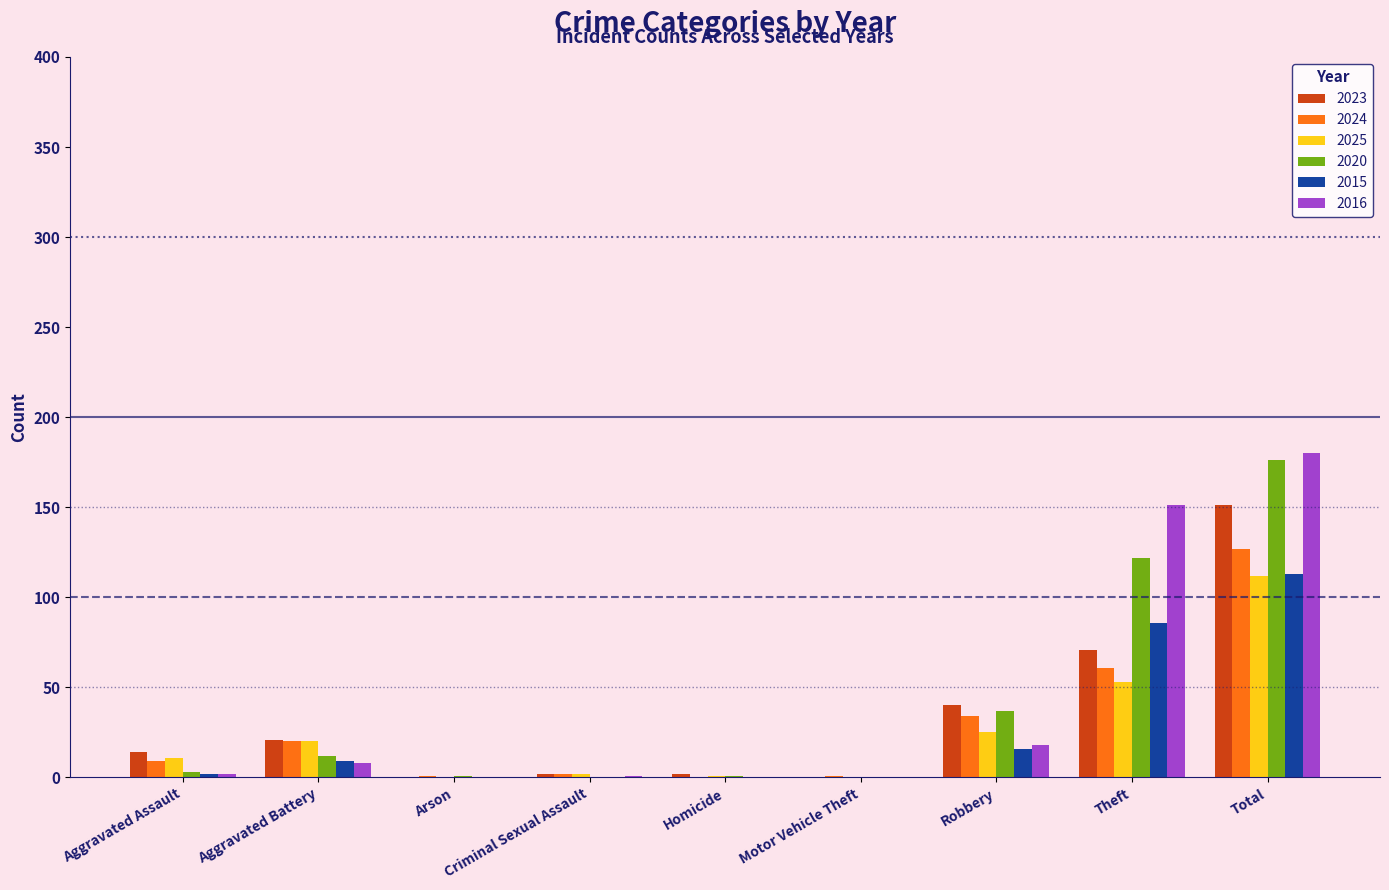

The 2024 series shows 0 at Homicide. True or false?

True